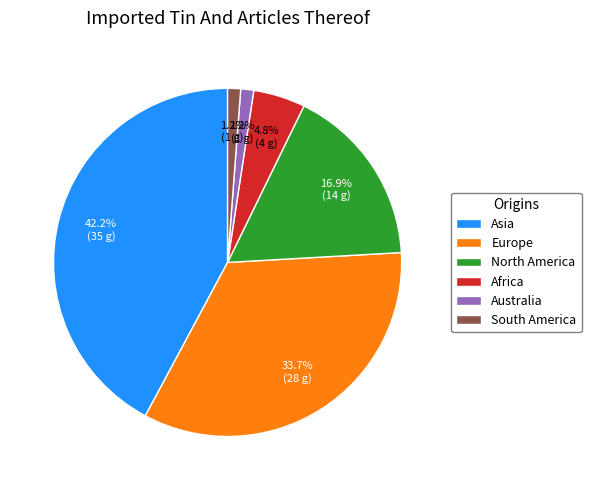

Is it true that North America is 28% of the pie?

False